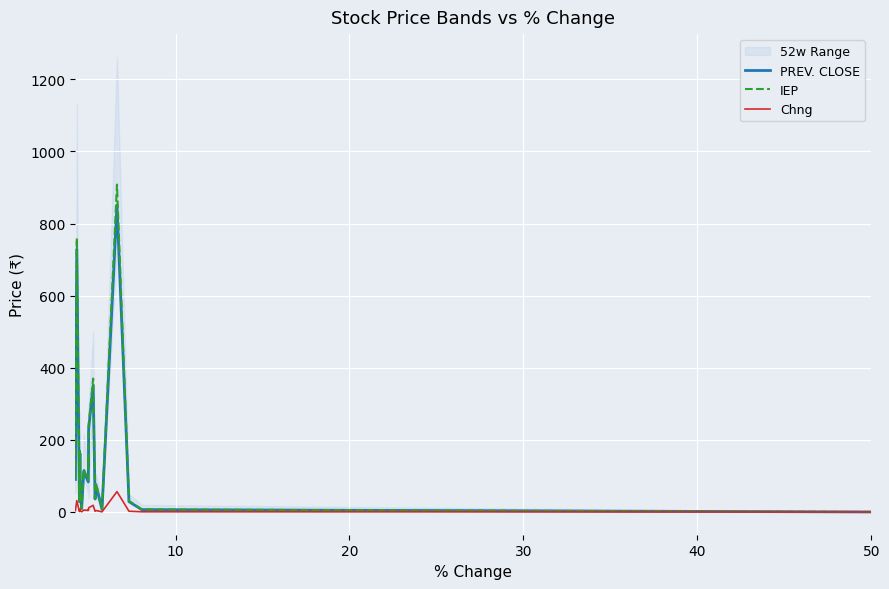

Which series has the largest range (max minus min)?

IEP